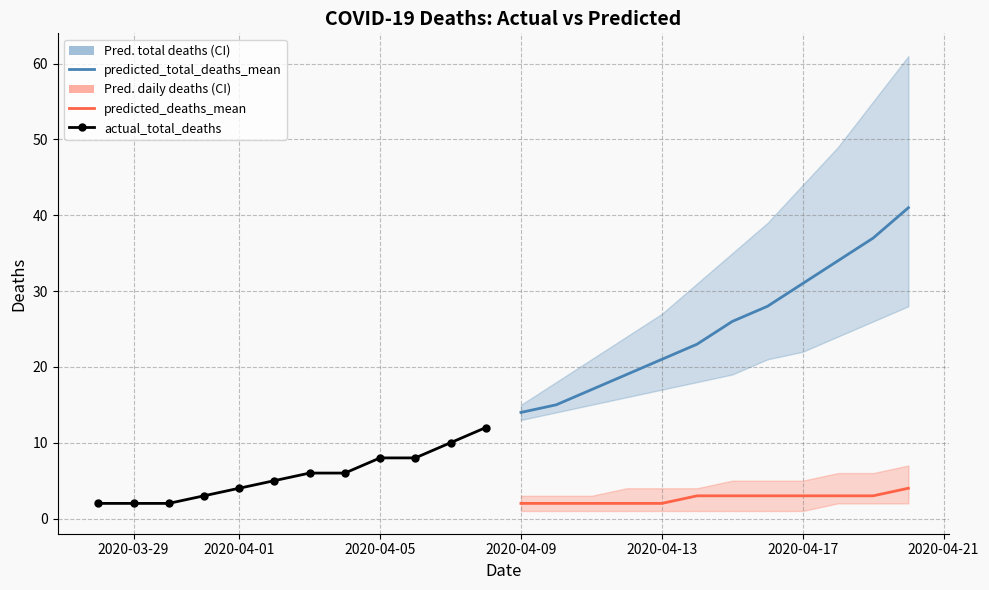

True or false: predicted_deaths_mean has a value of 2 at 2020-04-13.

True